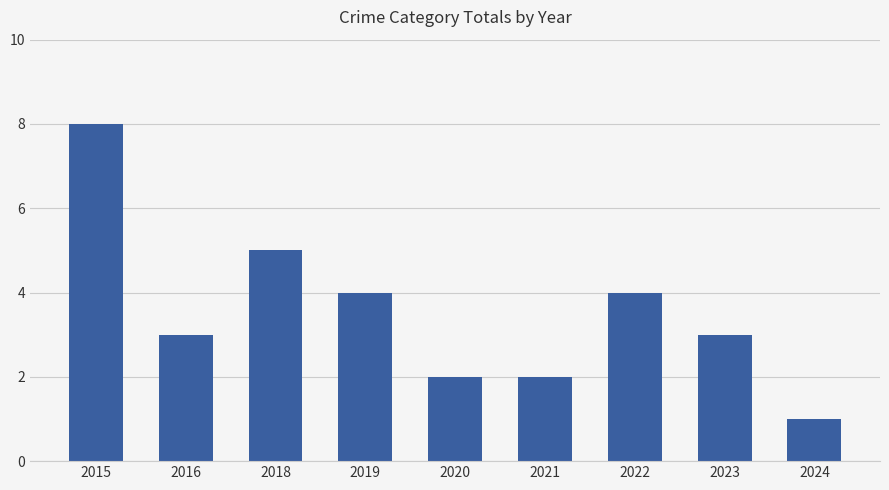

What is the maximum value shown in the chart?

8